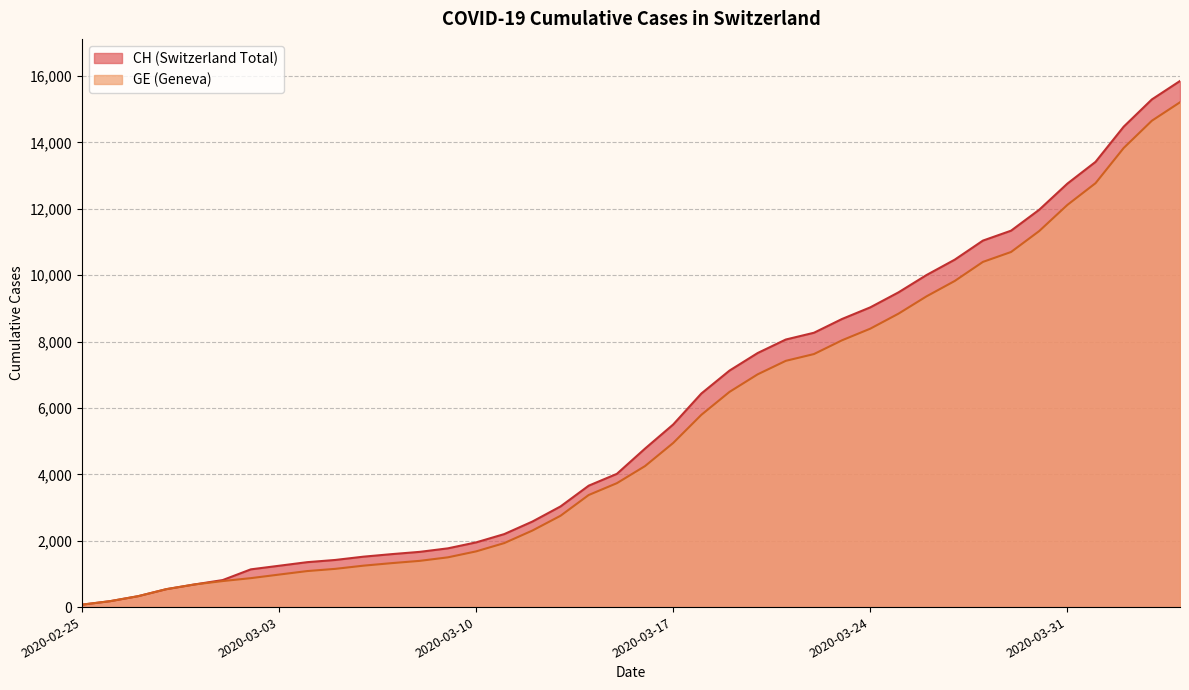

Reading left to right, what are all the values shown in this chart?

CH: 73	178	329	540	682	814	1137	1245	1353	1420	1519	1595	1664	1770	1949	2199	2577	3033	3658	4014	4775	5501	6434	7125	7654	8061	8265	8681	9030	9481	10005	10467	11041	11340	11971	12758	13413	14473	15294	15850
GE: 73	178	329	540	682	784	872	979	1085	1152	1248	1324	1393	1499	1678	1928	2306	2752	3377	3733	4248	4944	5792	6483	7012	7419	7623	8039	8388	8839	9363	9825	10399	10698	11329	12116	12771	13831	14652	15208